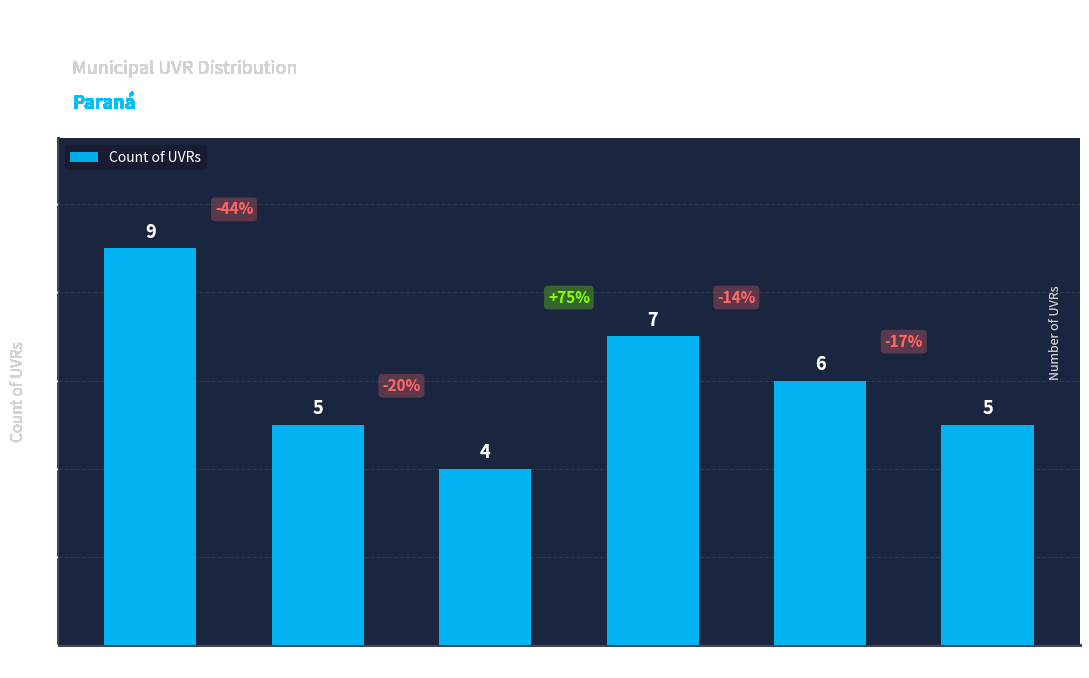

At which category does the chart reach its minimum across all series?

Guarapuava